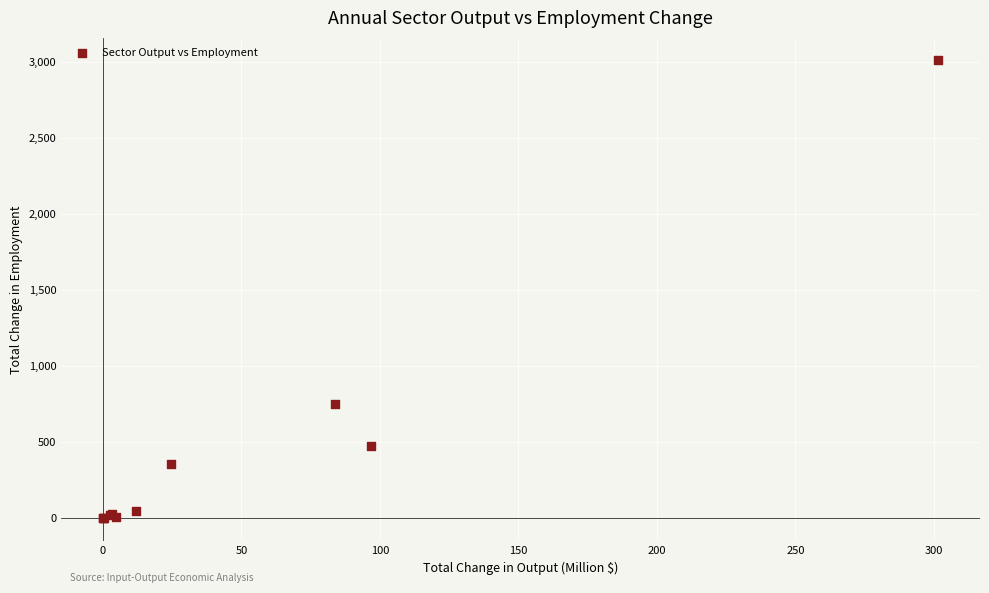

What Y value in the scatter plot is closest to 1505?

749.8